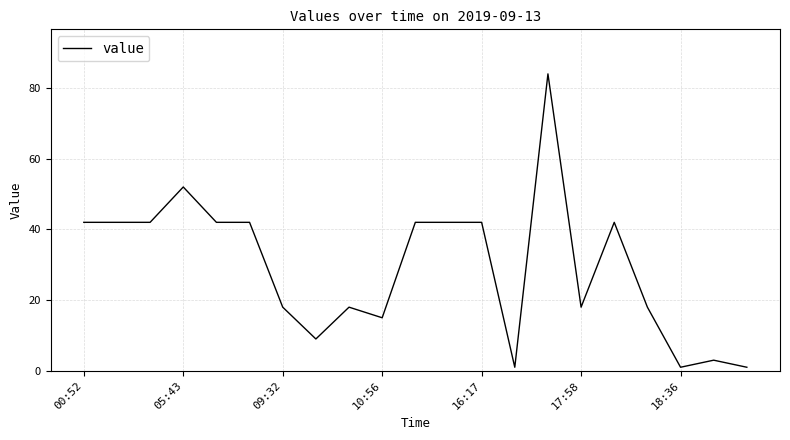

What is the maximum value shown in the chart?

84